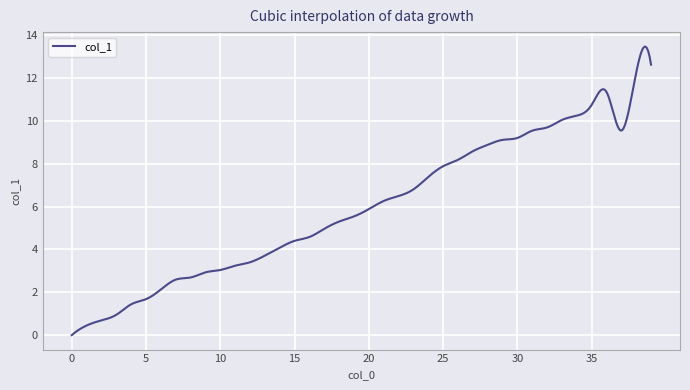

What is the difference between the maximum and minimum values?

13.5